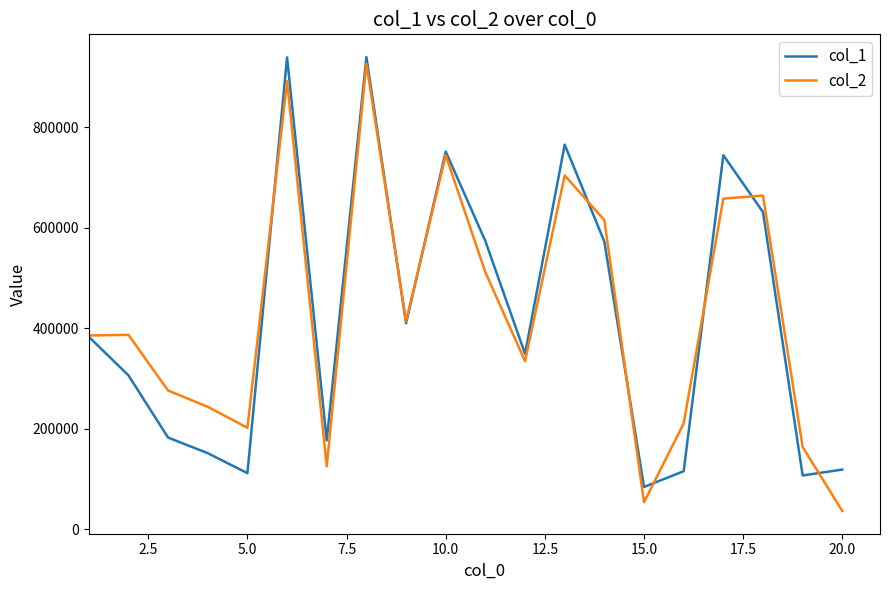

Which series has the largest range (max minus min)?

col_2